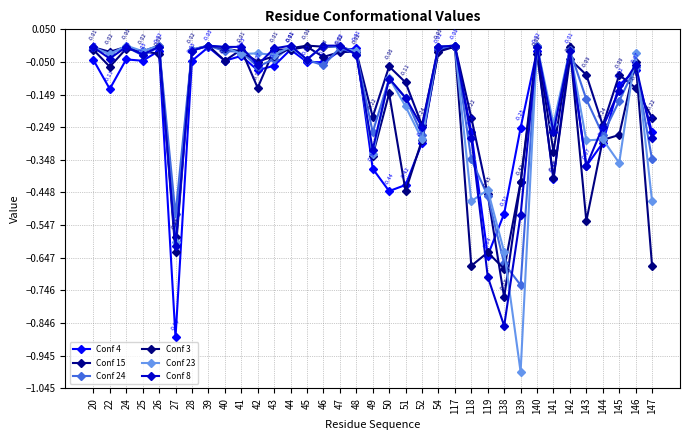

How many interior local valleys does the Conf 23 series have?

13